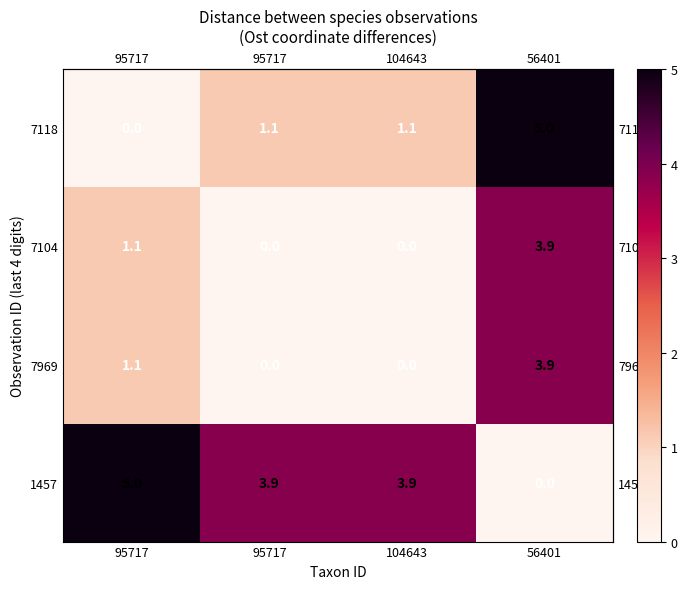

What is the difference between the highest and lowest values at 95717?

5.0